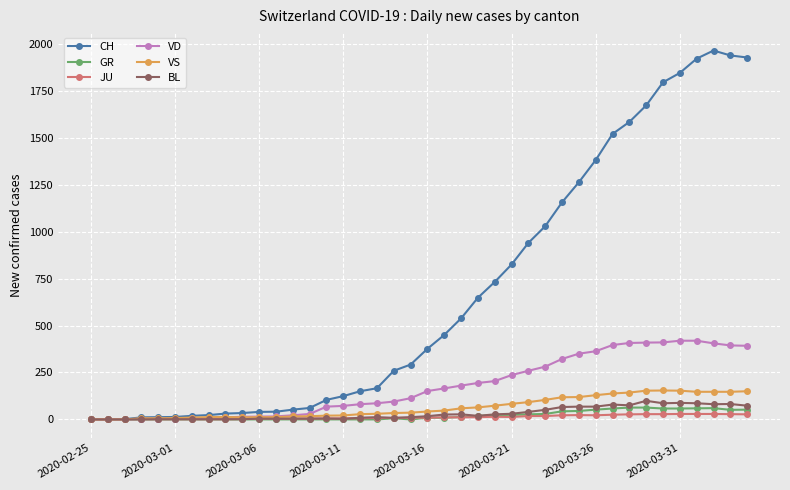

Which series has the largest range (max minus min)?

CH